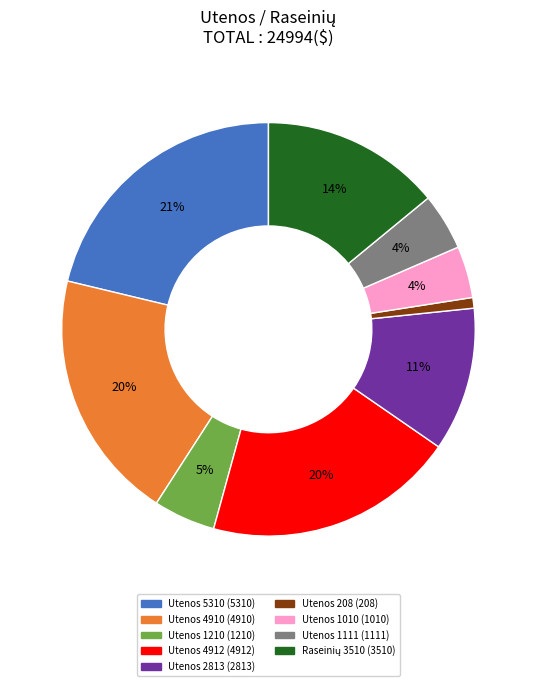

How many slices are in this pie chart?

9